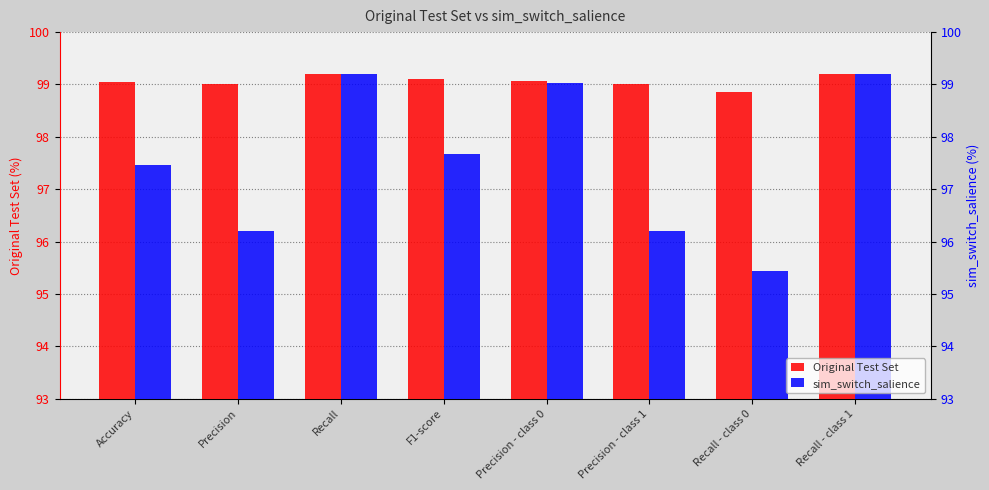

What is the difference between the highest and lowest values at Accuracy?

1.6